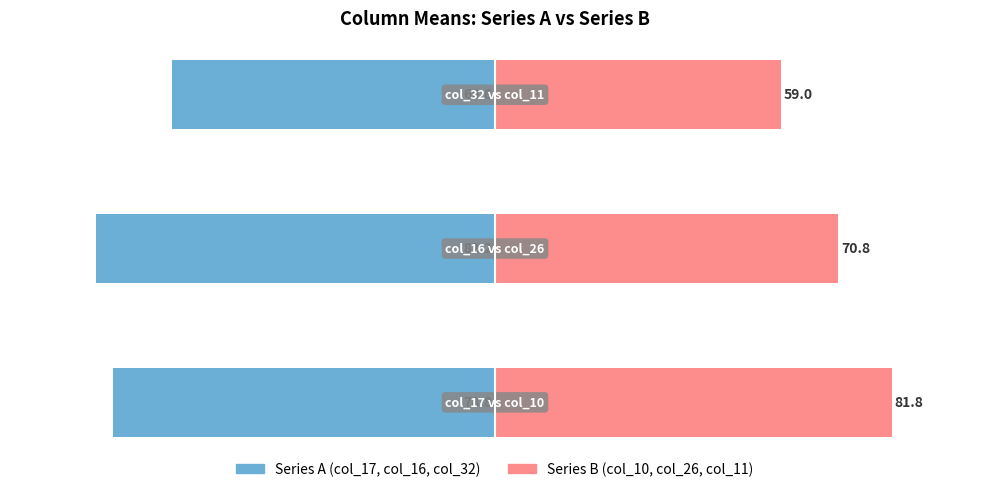

What is the sum of all Series B (col_10, col_26, col_11) values?

211.6